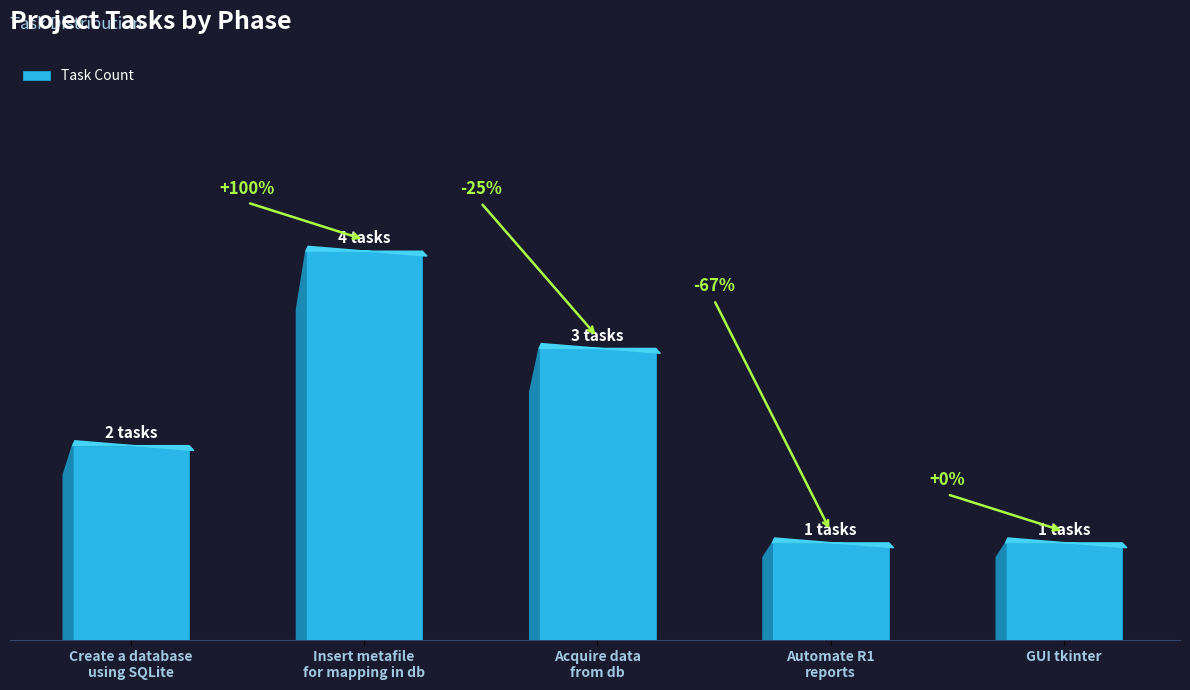

Where is the data nearest to the value 2?

Create a database
using SQLite